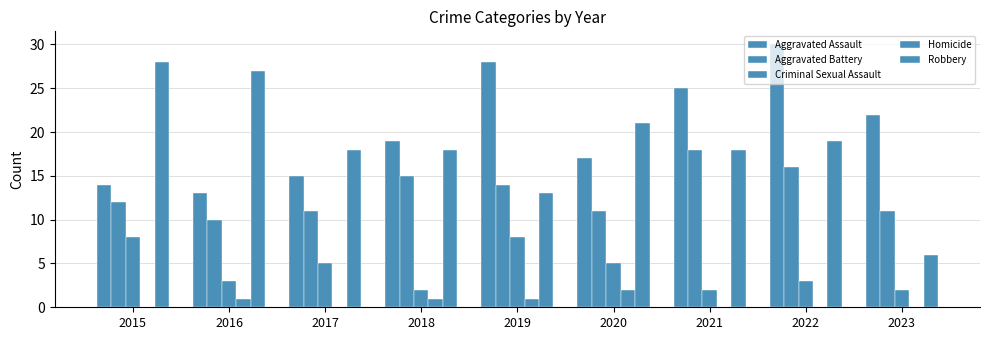

What is the difference between the second highest and second lowest values in the Robbery series?

14